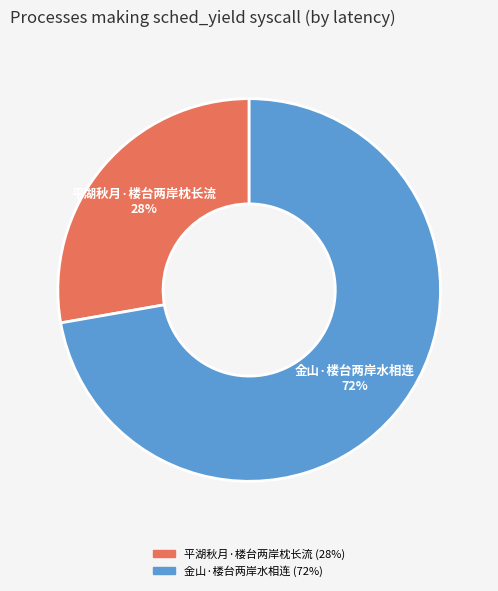

Rank the categories by value from highest to lowest.

金山·楼台两岸水相连, 平湖秋月·楼台两岸枕长流